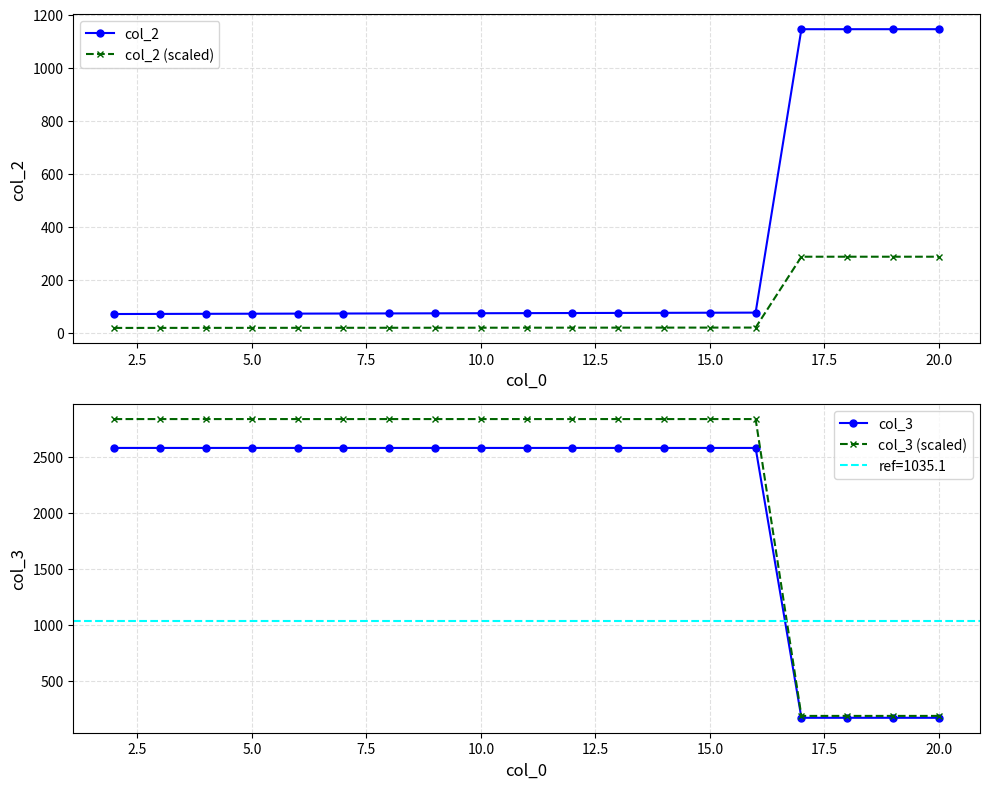

True or false: col_2 (scaled) and col_2 cross at least once.

False